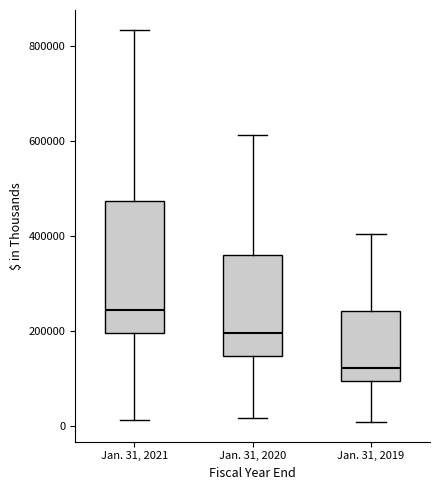

Where does the median line of the box for Jan. 31, 2019 sit on the y-axis? The values are not printed on the chart, so give them approximately, as read against the axis.

120000